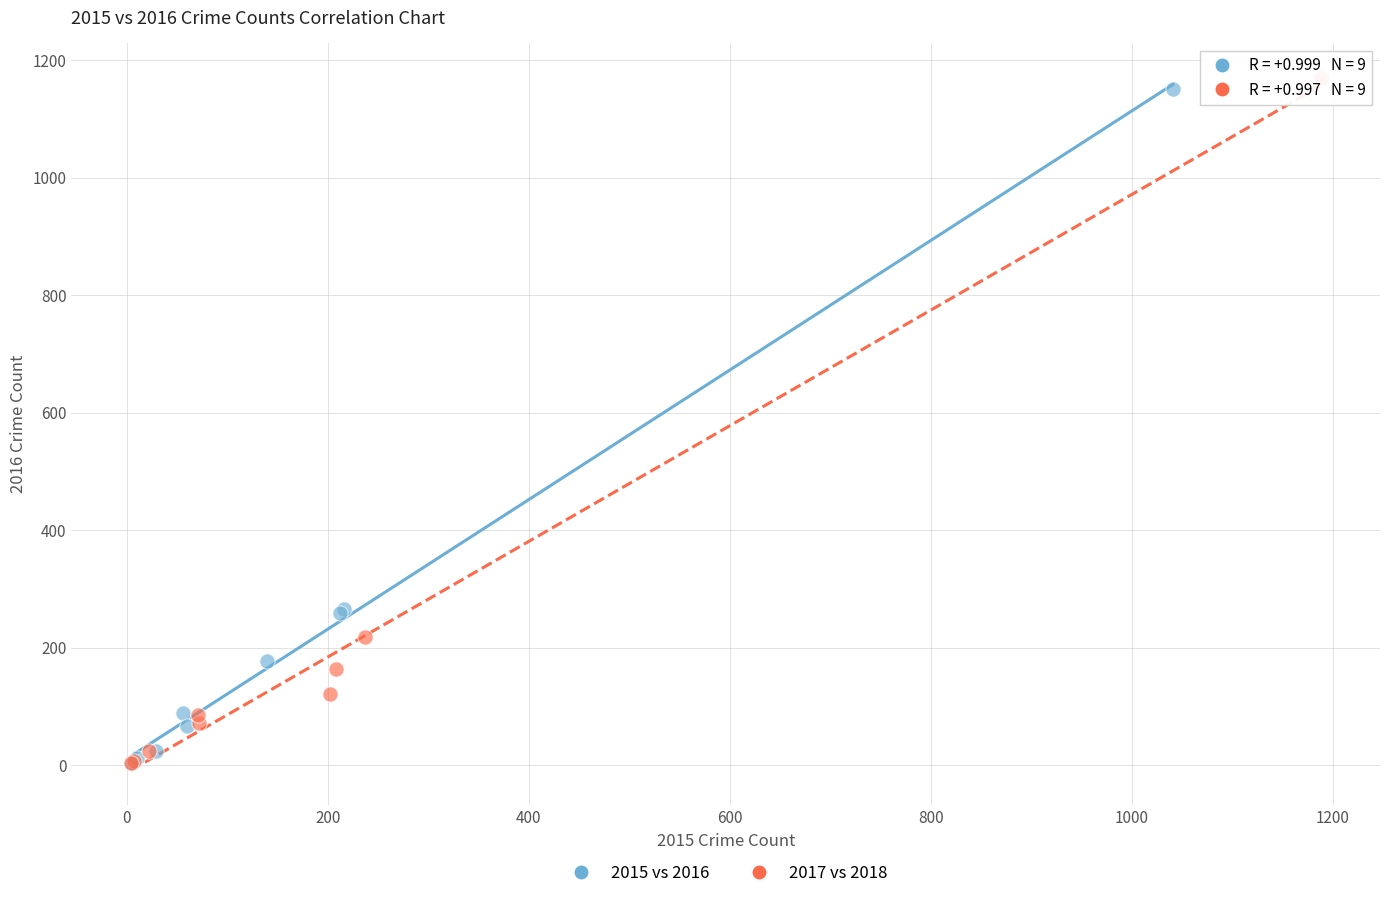

Which series has the widest spread of Y values?

2017 vs 2018